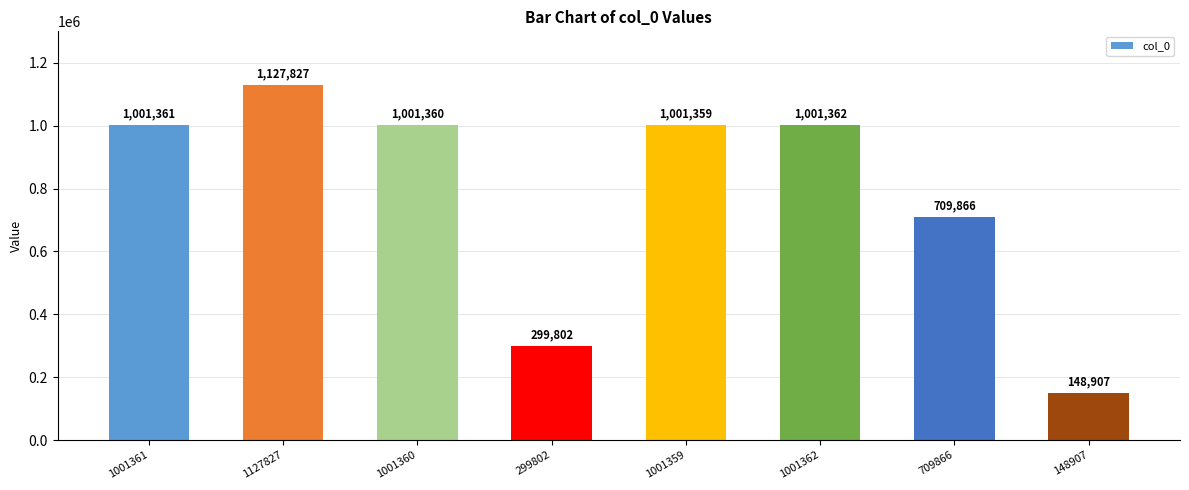

Rank the categories by value from lowest to highest.

148907, 299802, 709866, 1001359, 1001360, 1001361, 1001362, 1127827